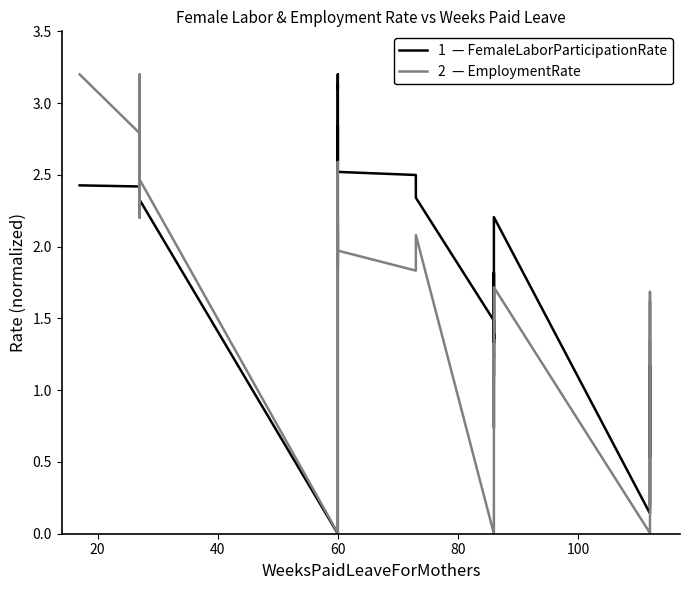

List the series in order of their overall mean, highest first.

1  — FemaleLaborParticipationRate, 2  — EmploymentRate